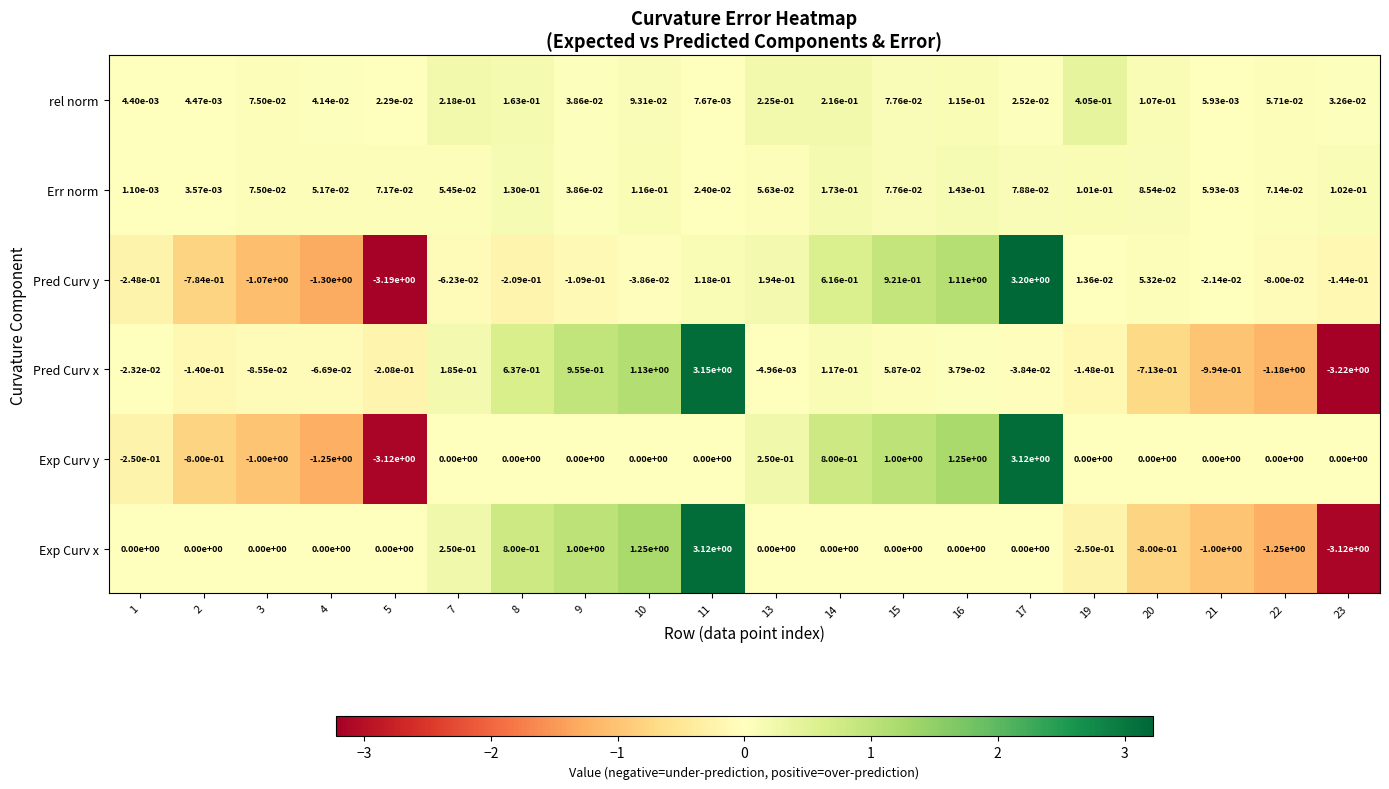

The value of Pred Curv y at 14 is 0.3. True or false?

False